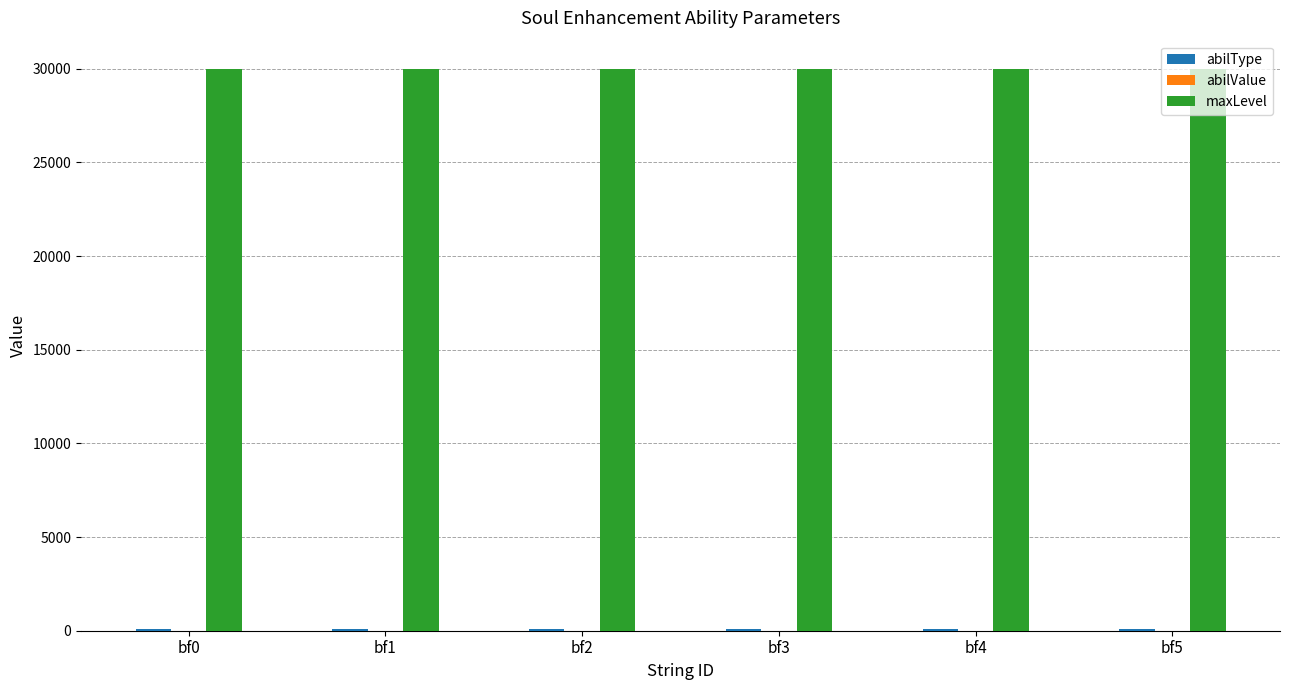

Which series has the largest total across all categories?

maxLevel